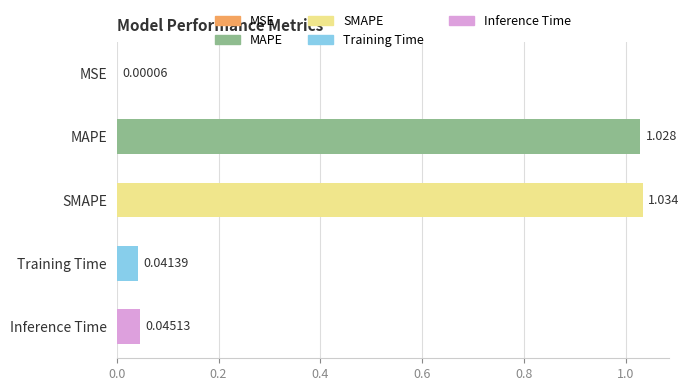

Between MAPE and Training Time, which is larger?

MAPE